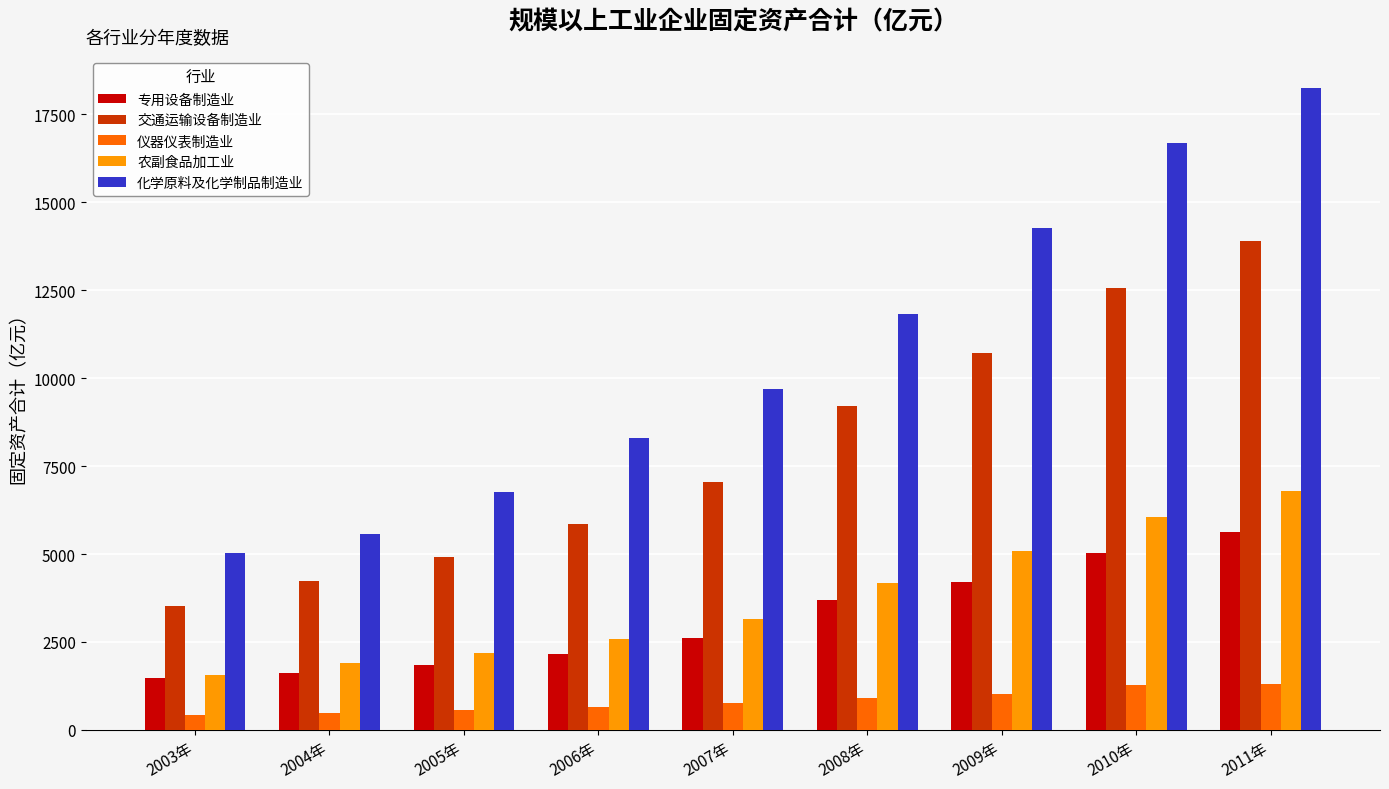

What is the difference between the maximum and minimum values in the 化学原料及化学制品制造业 series?

13221.6